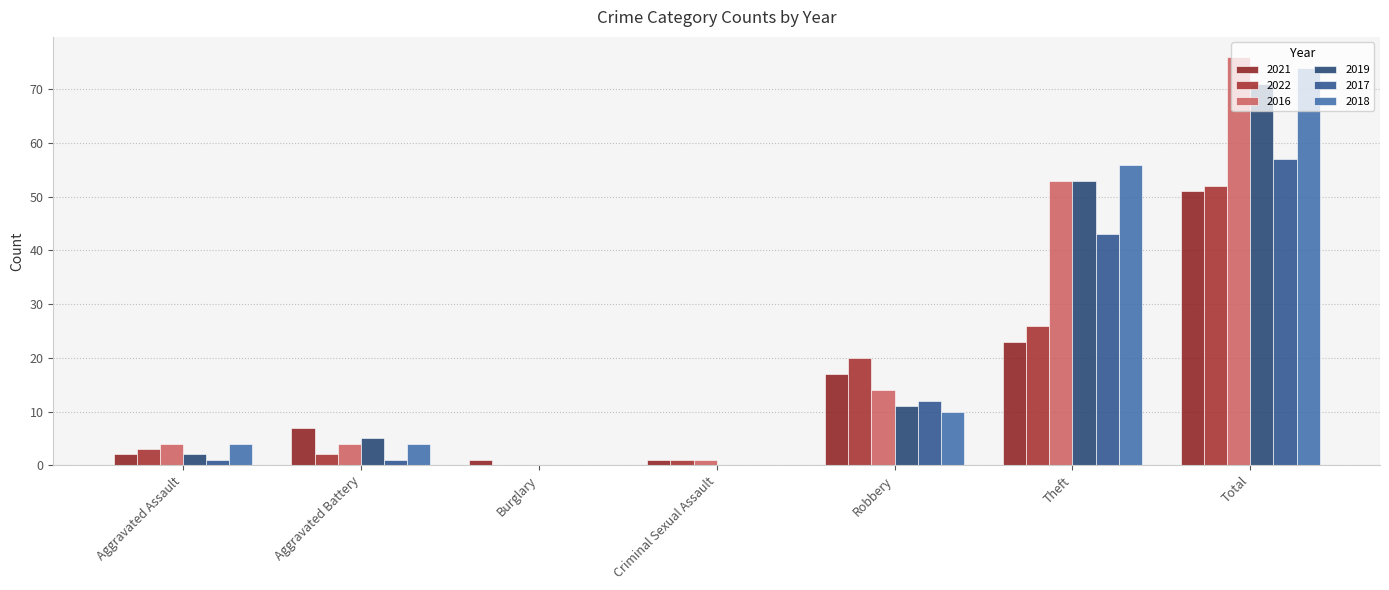

What position from the left is Burglary?

3